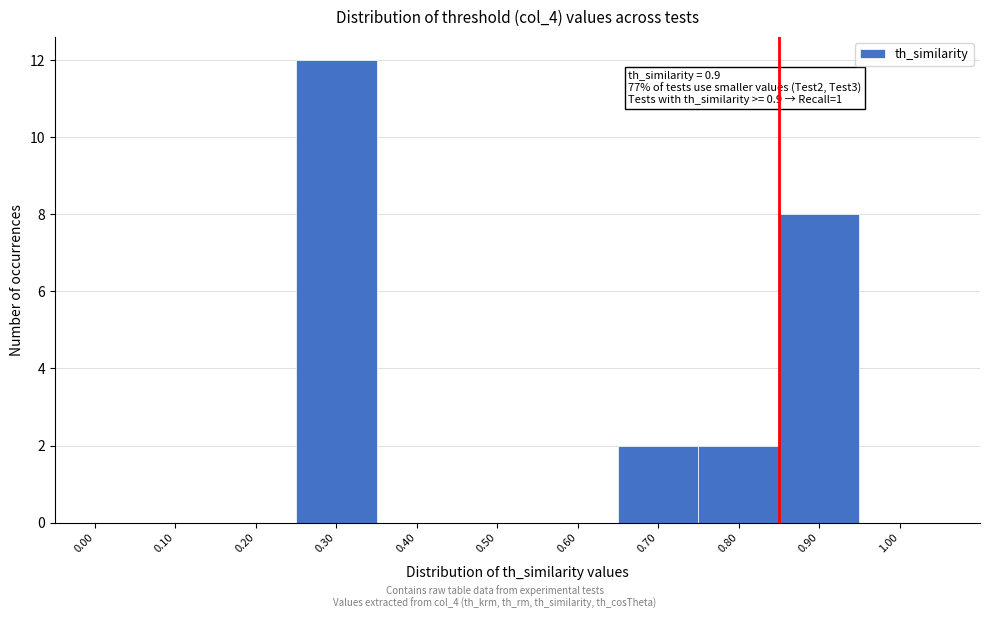

Reading right to left, transcribe all the data shown in this chart.

1.00=0	0.90=8	0.80=2	0.70=2	0.60=0	0.50=0	0.40=0	0.30=12	0.20=0	0.10=0	0.00=0